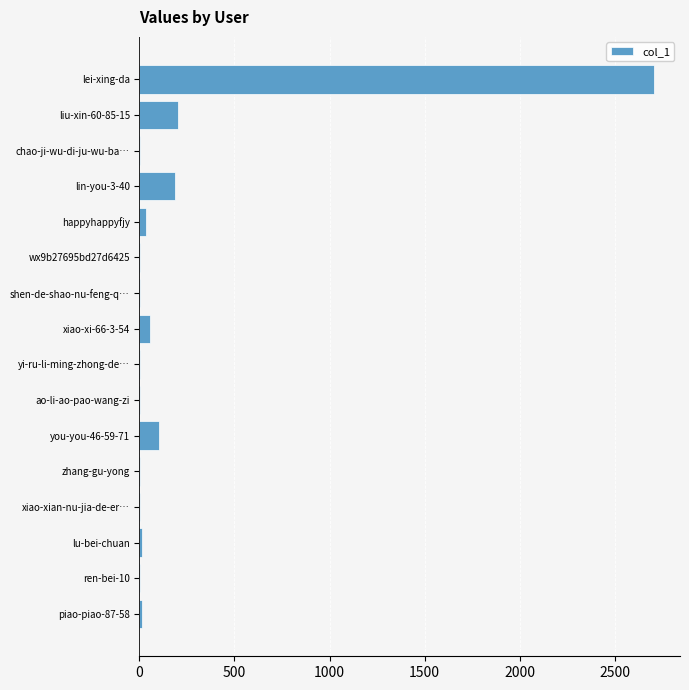

What is the sum of all values?

3331